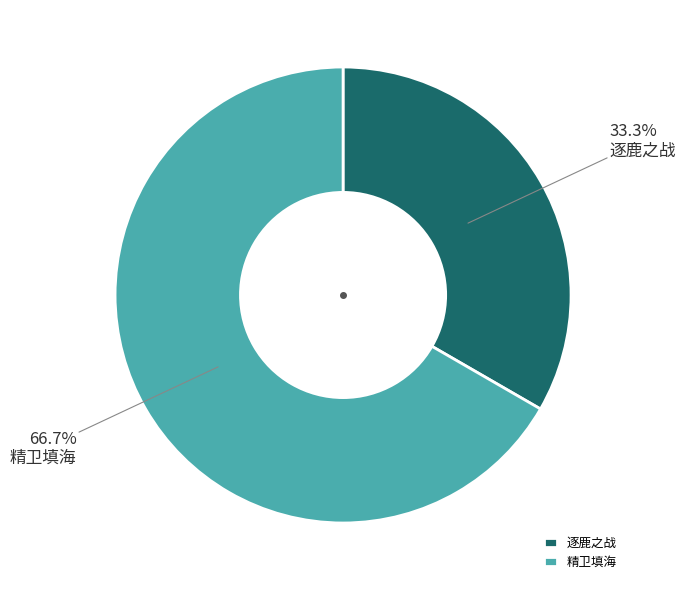

Between 精卫填海 and 逐鹿之战, which is larger?

精卫填海